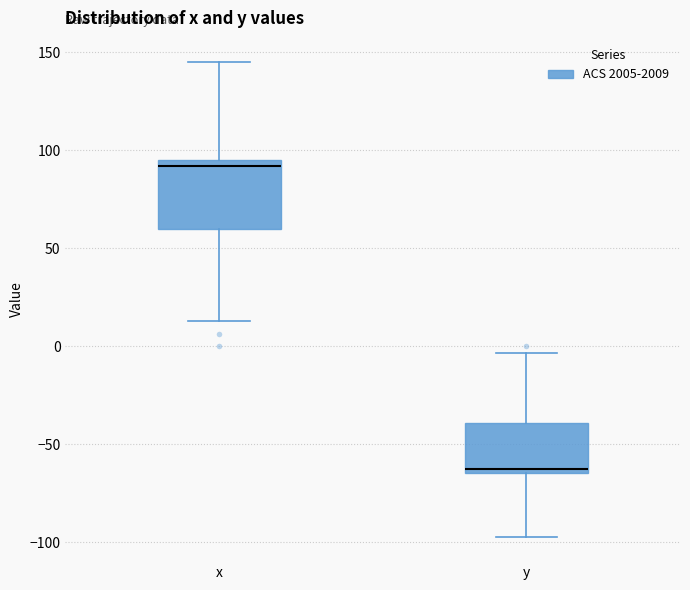

Reading left to right, read every box against the y-axis: the position of its median line, the range the box covers, and the ends of its whiskers. The values are not printed on the chart, so give them approximately, as read against the axis.

x: median 90, box 60 to 95, whiskers 15 to 145
y: median -60, box -65 to -40, whiskers -95 to -5